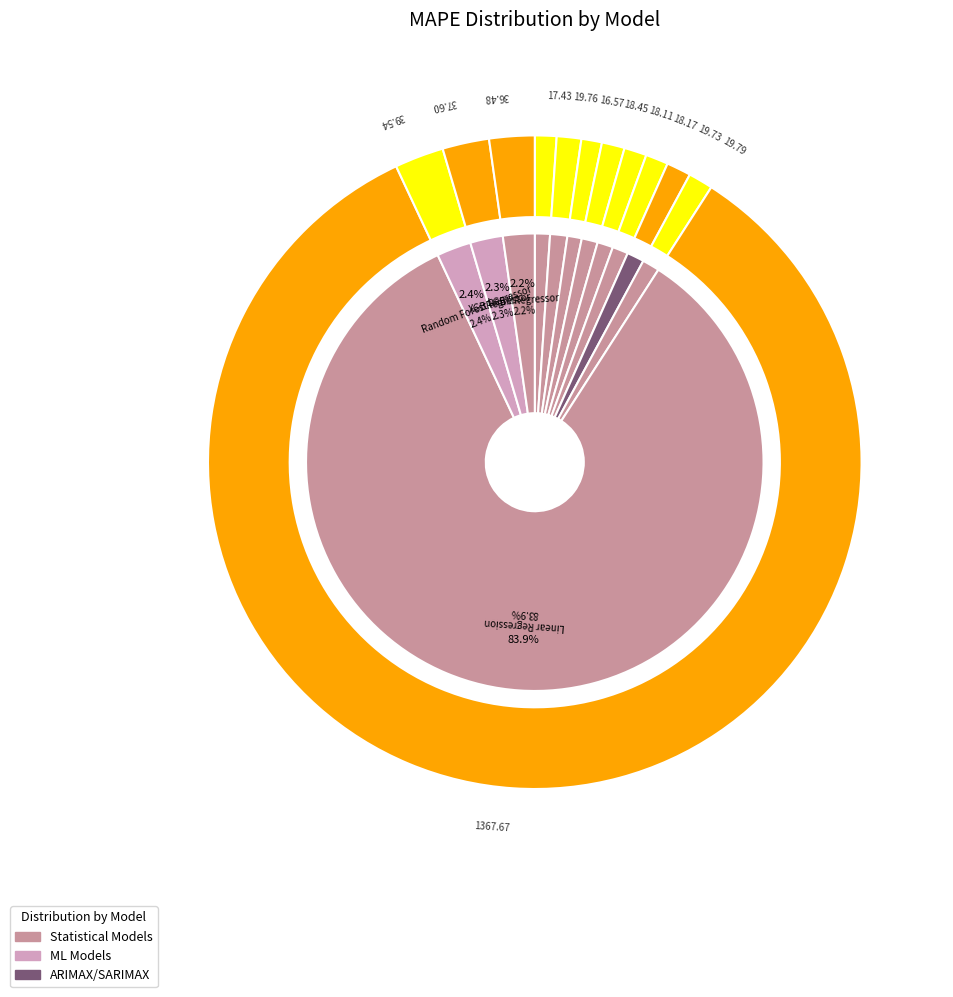

Rank the categories by value from highest to lowest.

Linear Regression, Random Forest Regressor, XGBRegressor, LGBMRegressor, SARIMAX, ARX, ARIMAX, ARMA, SARIMA, ARIMA, AR, MA